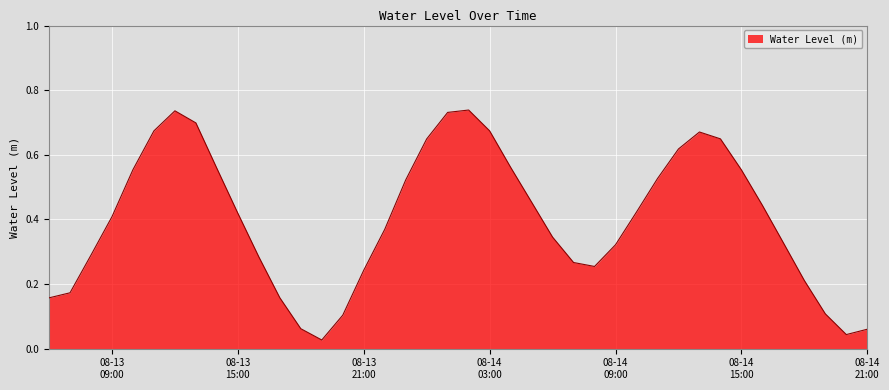

Does the chart have visible grid lines?

Yes